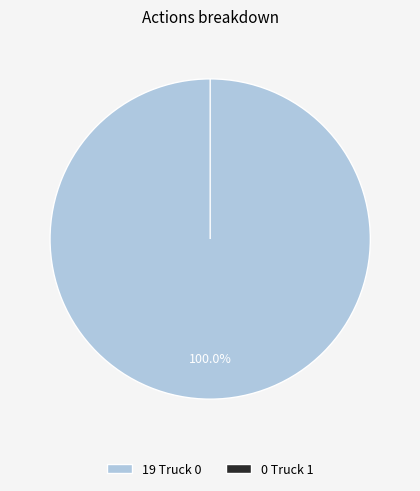

True or false: Truck 0 accounts for 92% of the total.

False